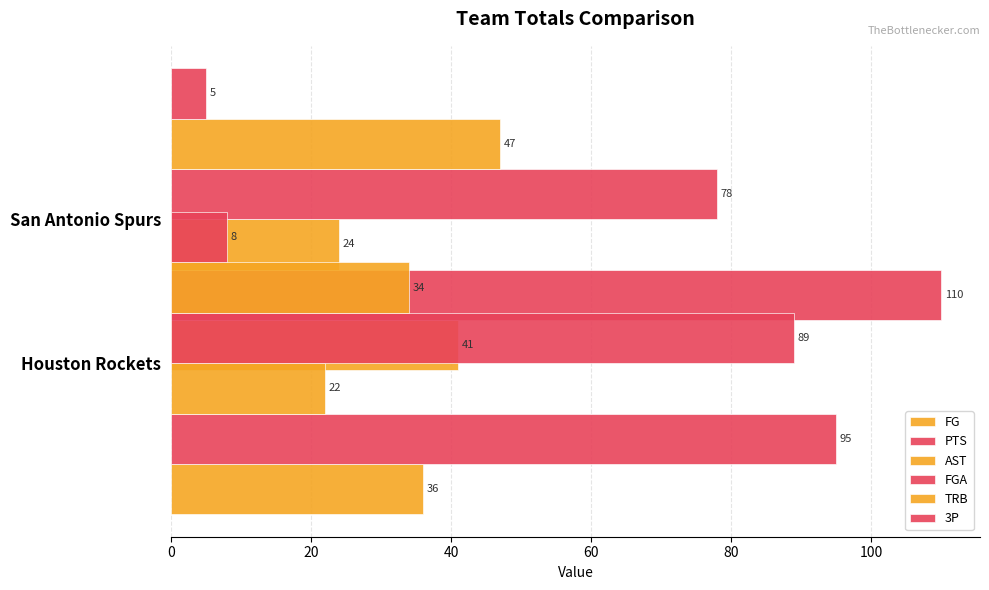

How many values in the FGA series are below 89?

1